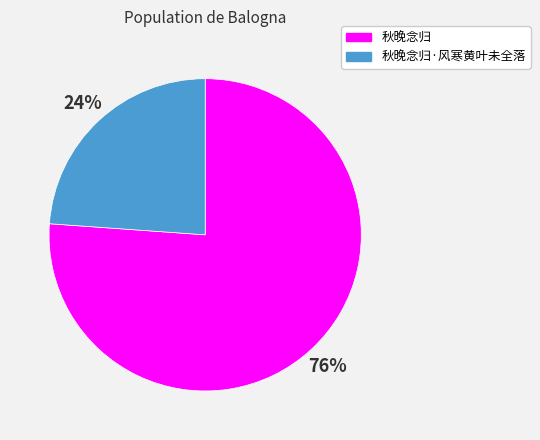

Which category has the smallest portion of the pie?

秋晚念归·风寒黄叶未全落